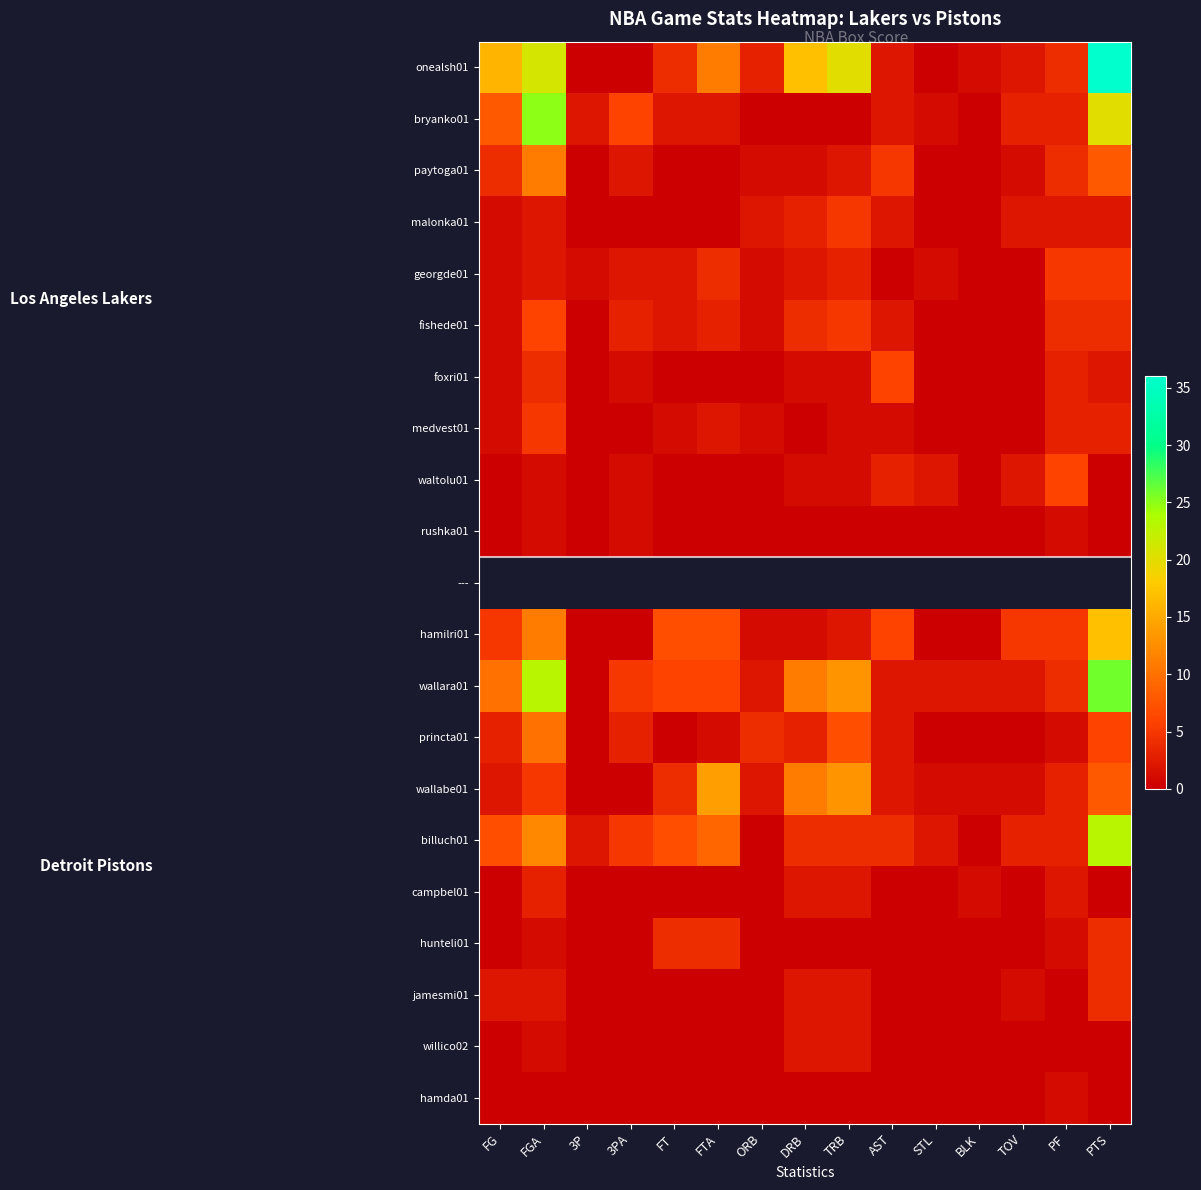

Is it true that hamilri01 equals 0.0 at 3PA?

True